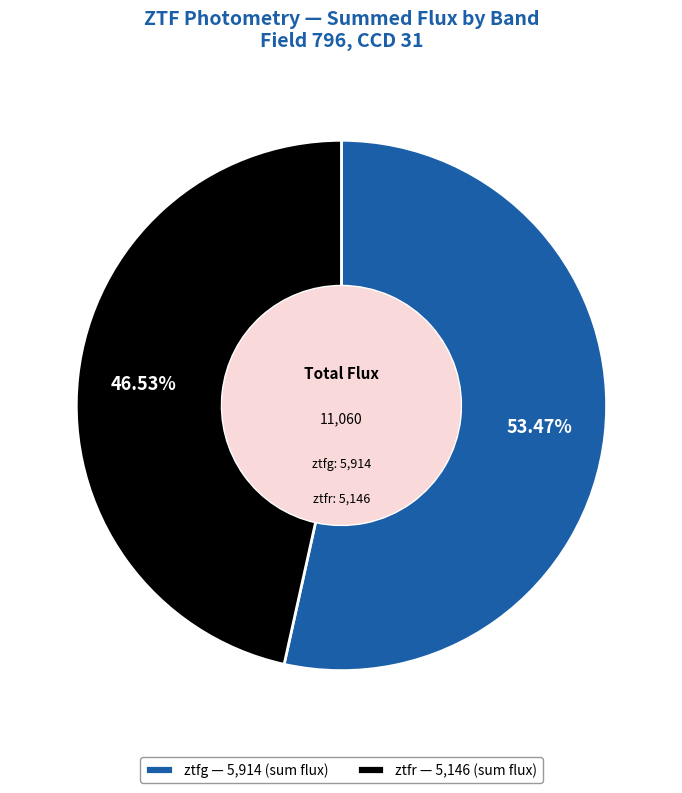

What portion of the pie excludes ztfr?

53.5%